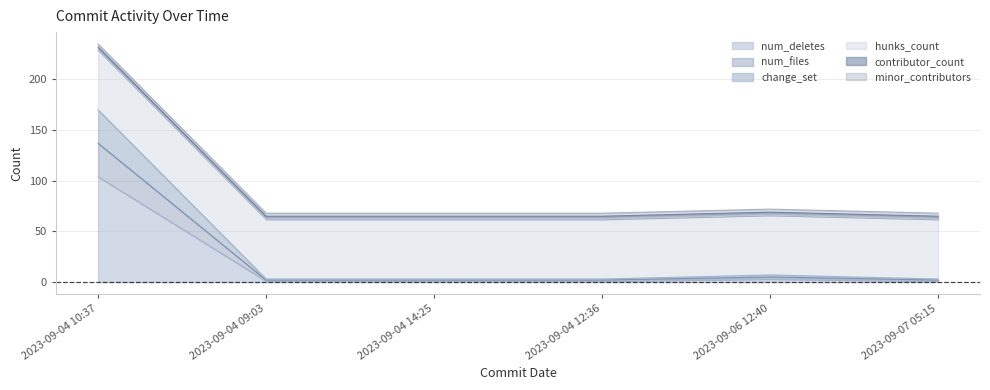

What is the total value across all series at 2023-09-07 05:15?

66